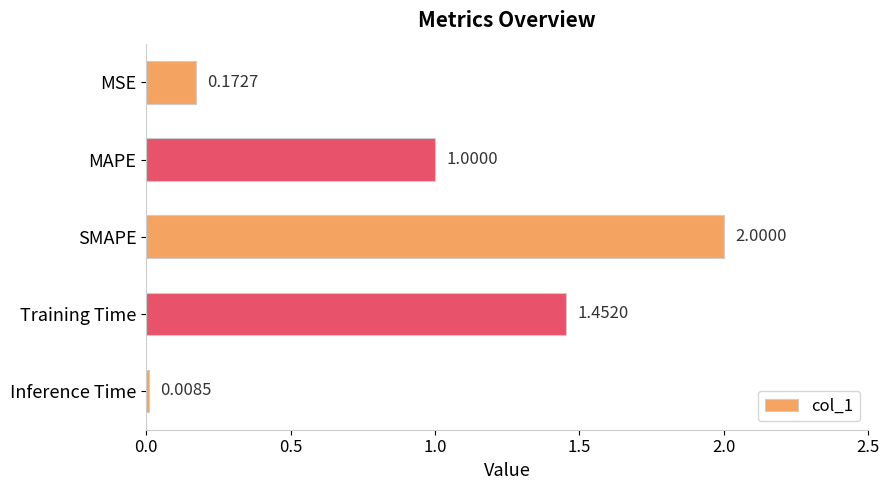

Are the bars grouped side by side (vs. stacked)?

No